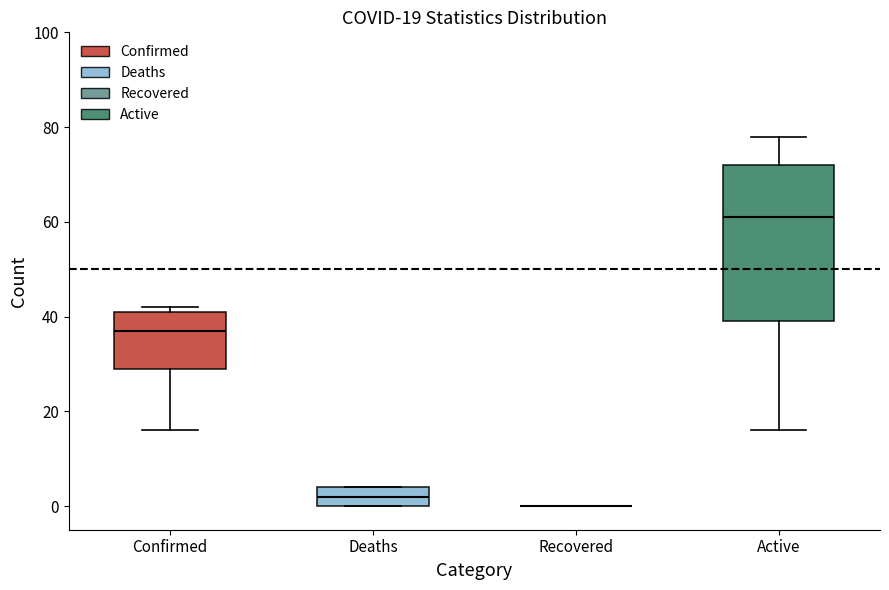

Which box is the tallest, from its lower edge to its upper edge?

Active